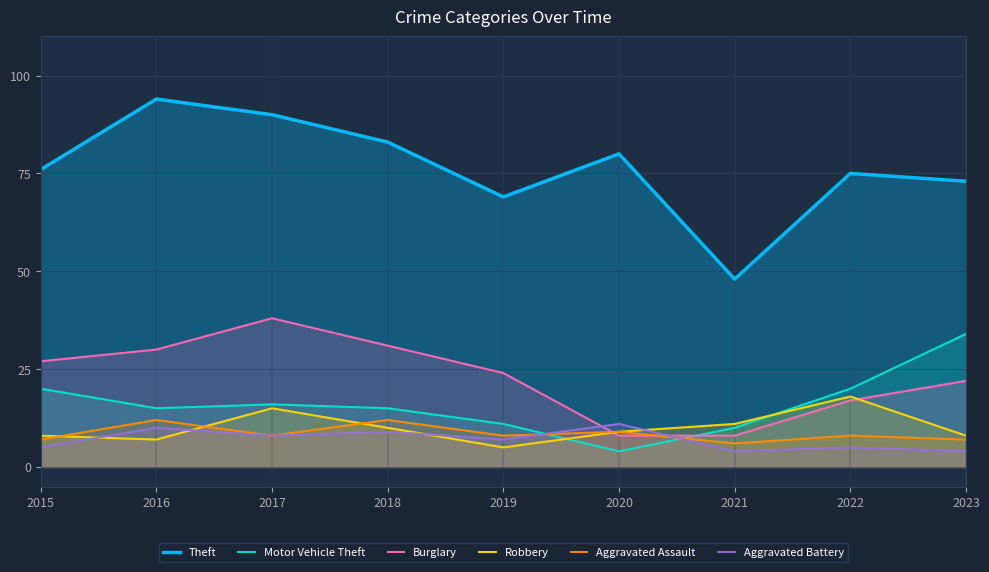

Does the chart display data point markers on the line(s)?

No